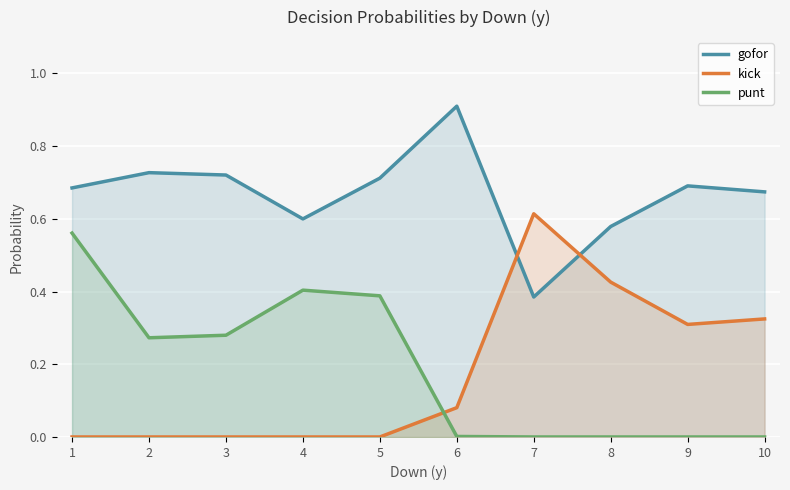

True or false: kick and gofor cross at least once.

True